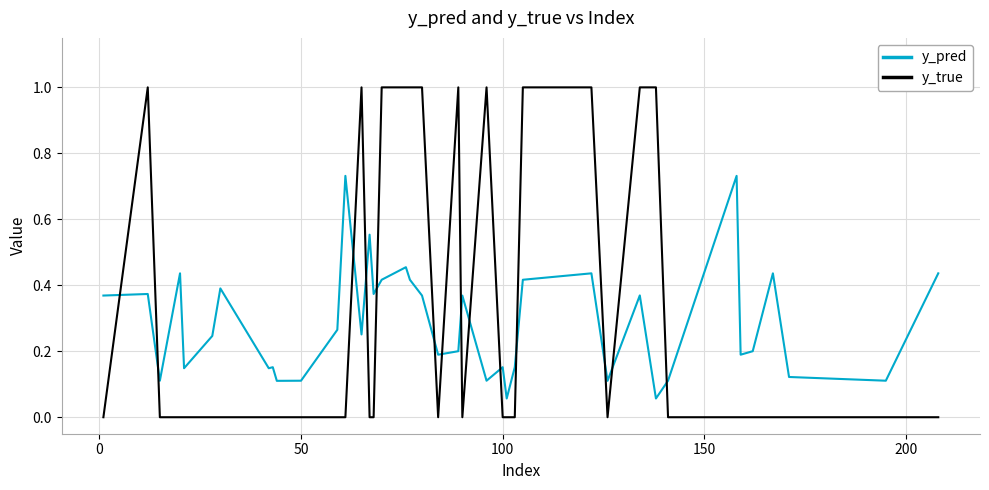

Rank the series by their maximum value, from highest to lowest.

y_true, y_pred